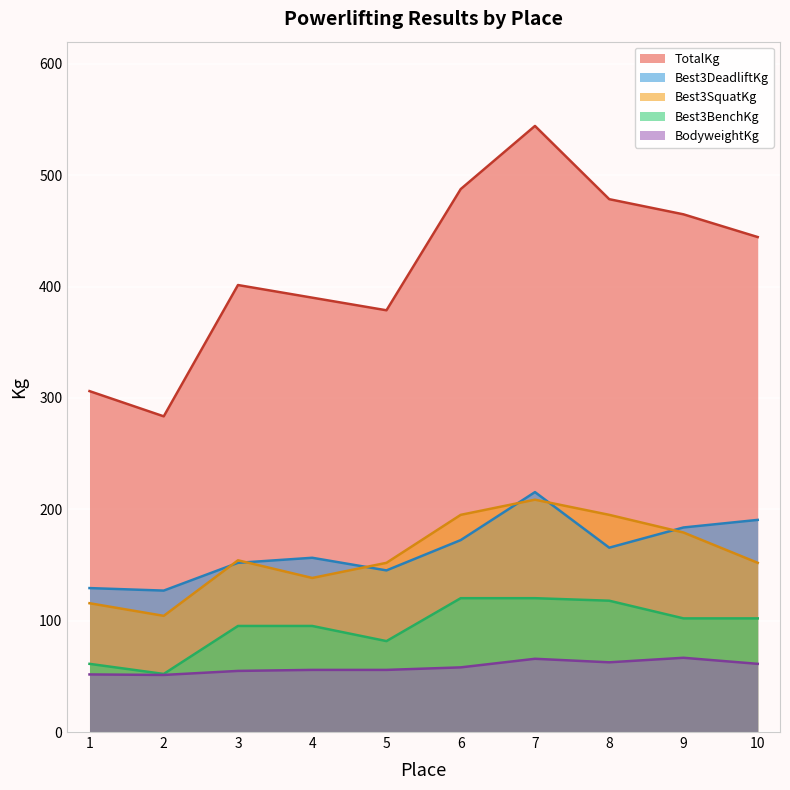

Between 6 and 9, which series saw the biggest shift?

TotalKg